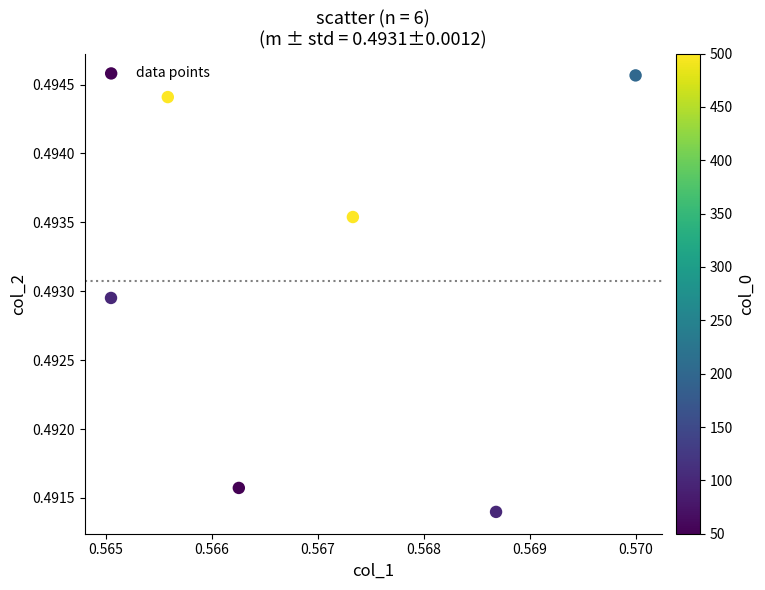

How many points are shown in the scatter plot?

6